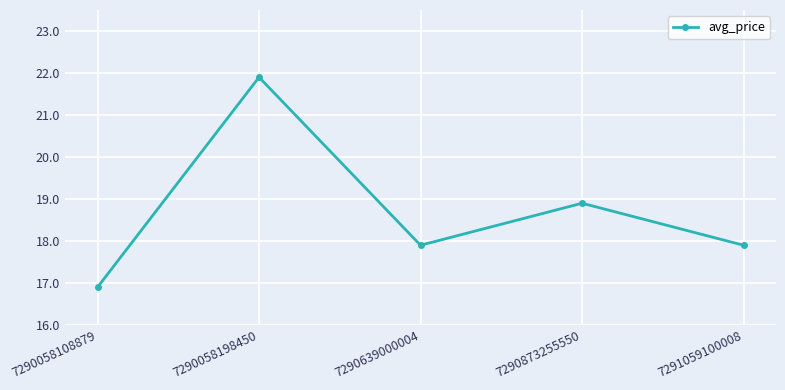

What is the value of the 2nd point from the left?

21.9